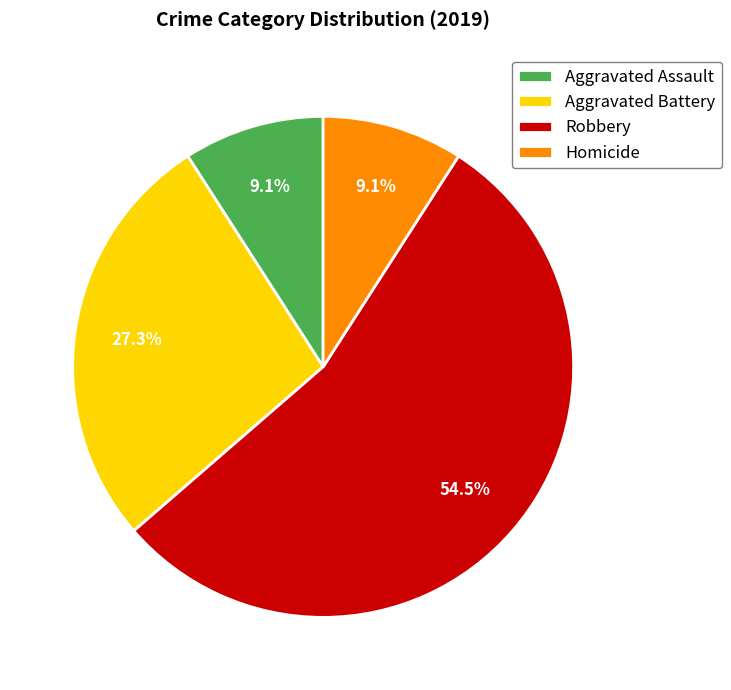

Count the number of slices in the pie.

4